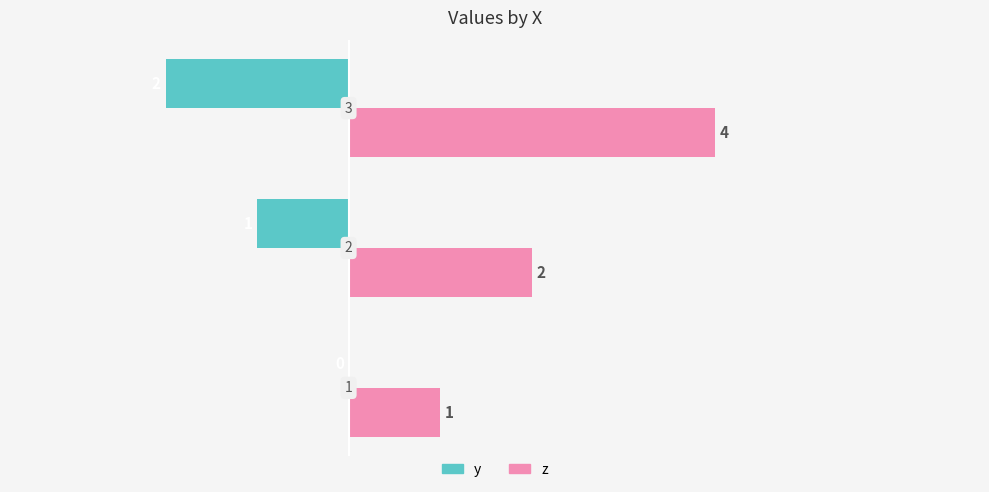

How many z values are between 1 and 4?

3